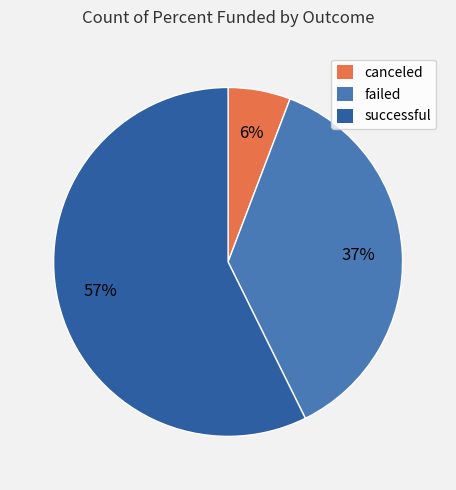

Is canceled the majority of the pie?

No